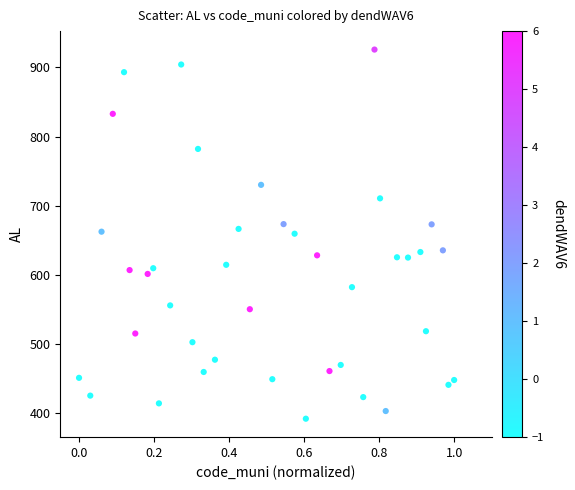

What is the range of Y values (max minus min)?

533.8